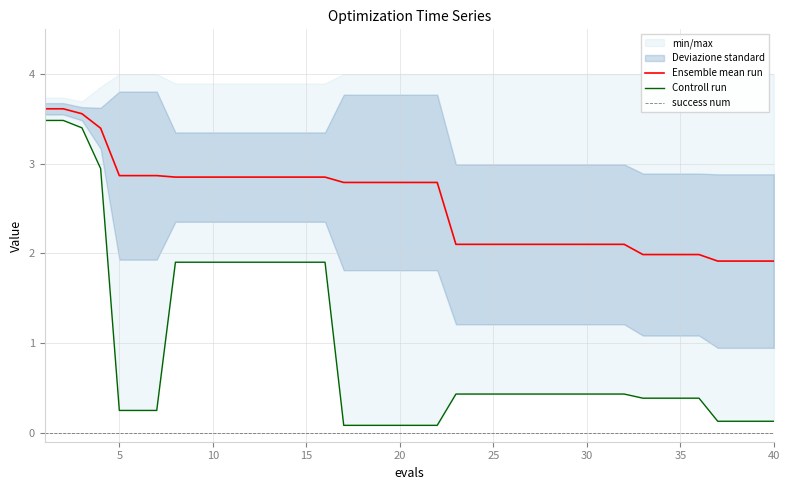

What is the difference between the second highest and minimum values in the Ensemble mean run series?

1.7